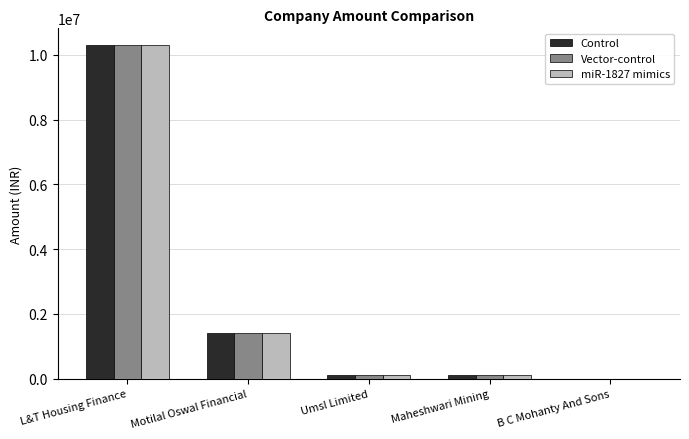

What value does the Vector-control series have at Umsl Limited?

100000